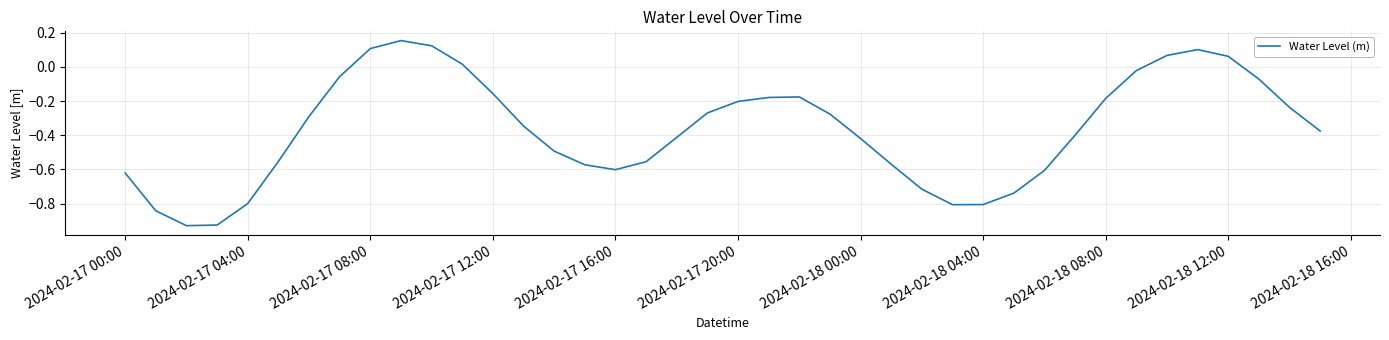

What is the difference between the maximum and minimum values?

1.1